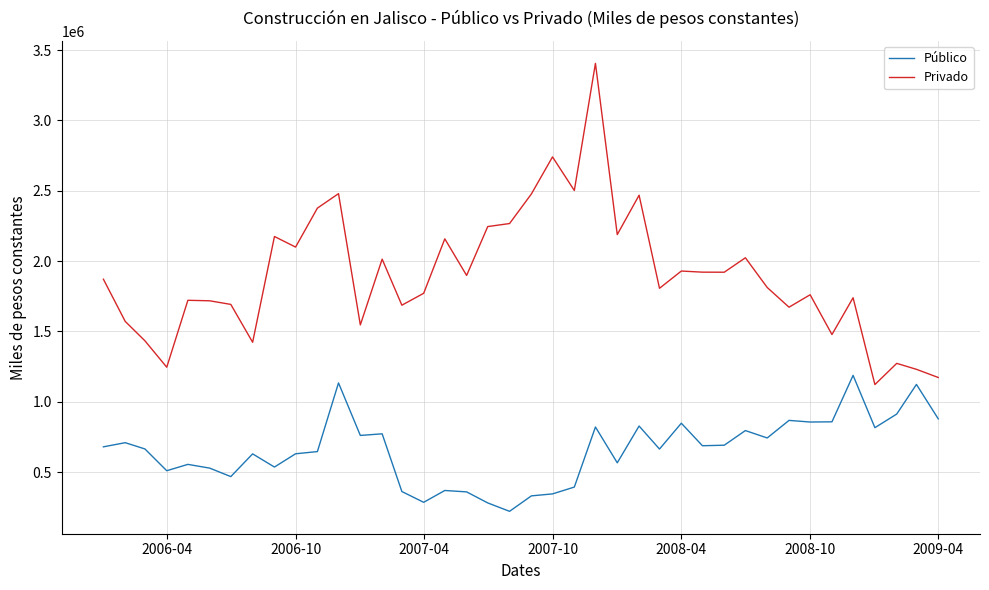

Which series has the largest total across all categories?

Privado